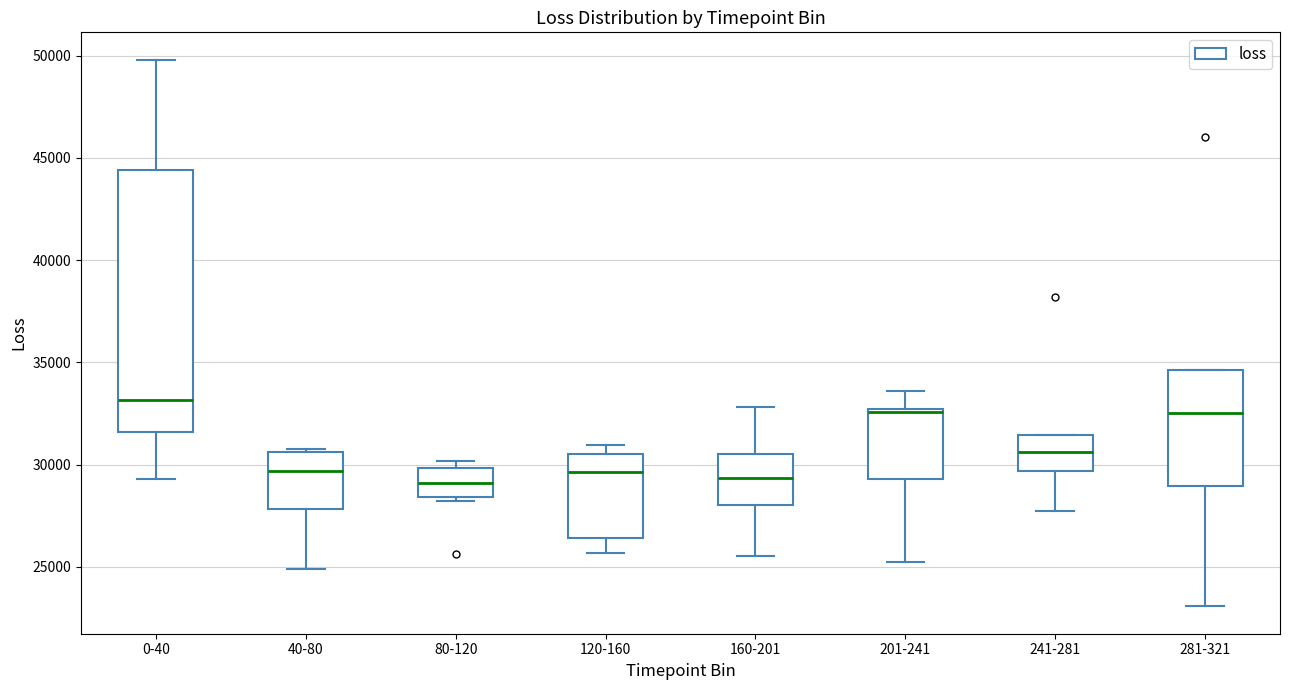

Reading left to right, transcribe this box plot: for each box, give where its median line is, the range the box spans, and where its two whiskers end, as read against the y-axis. The values are not printed on the chart, so give them approximately, as read against the axis.

0-40: median 33000, box 31500 to 44500, whiskers 29500 to 50000
40-80: median 29500, box 28000 to 30500, whiskers 25000 to 31000
80-120: median 29000, box 28500 to 30000, whiskers 28000 to 30000 (just above the box's upper edge)
120-160: median 29500, box 26500 to 30500, whiskers 25500 to 31000
160-201: median 29500, box 28000 to 30500, whiskers 25500 to 33000
201-241: median 32500 (just below the box's upper edge), box 29500 to 32500, whiskers 25000 to 33500
241-281: median 30500, box 29500 to 31500, whiskers 27500 to 31500
281-321: median 32500, box 29000 to 34500, whiskers 23000 to 34500